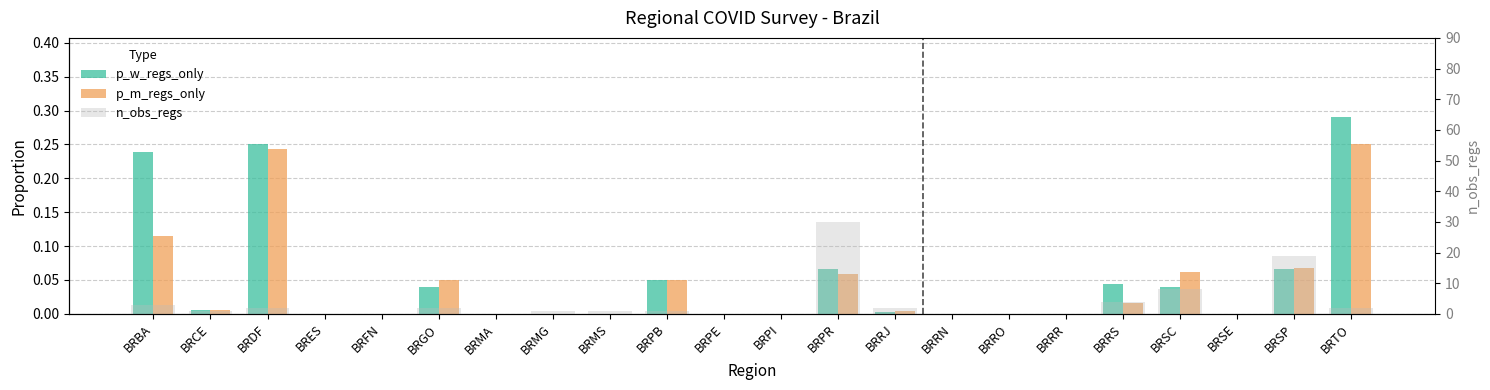

Is it true that p_m_regs_only equals 0.2 at BRRO?

False